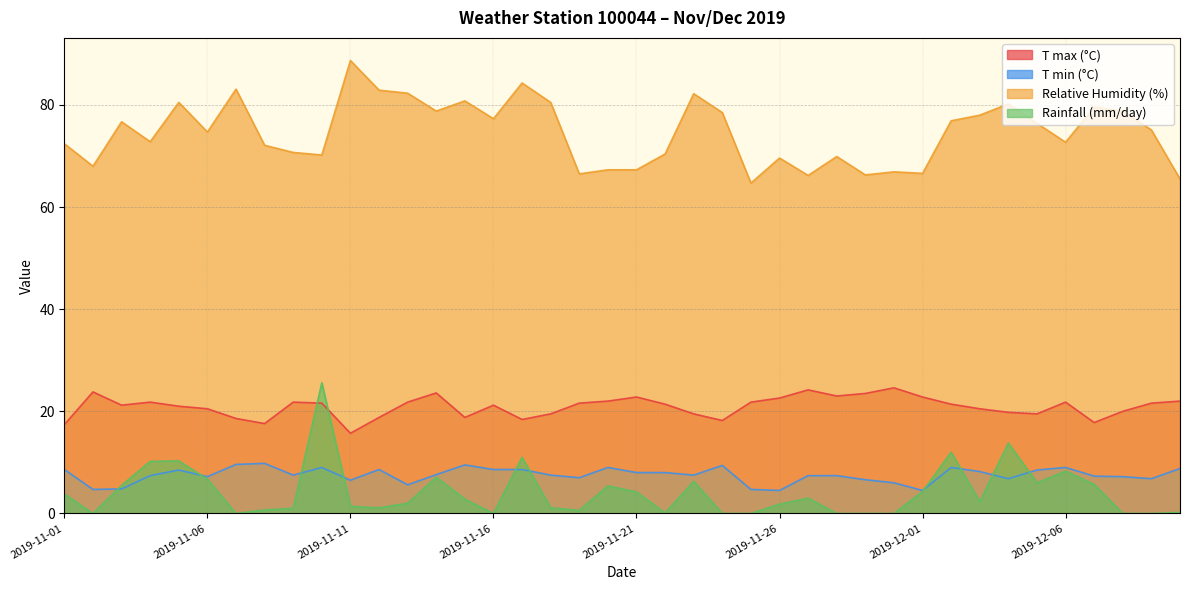

The value of Rainfall (mm/day) at 2019-11-04 is 10.2. True or false?

True